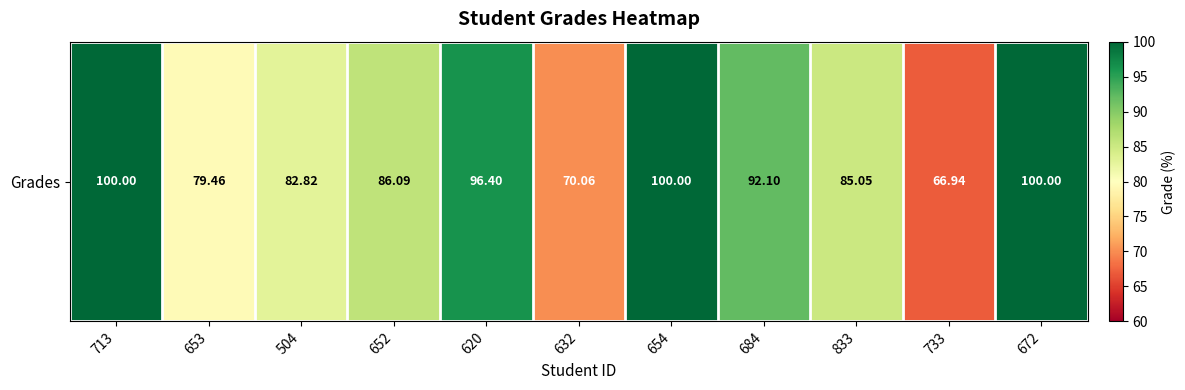

Rank the categories by value from highest to lowest.

713, 654, 672, 620, 684, 652, 833, 504, 653, 632, 733